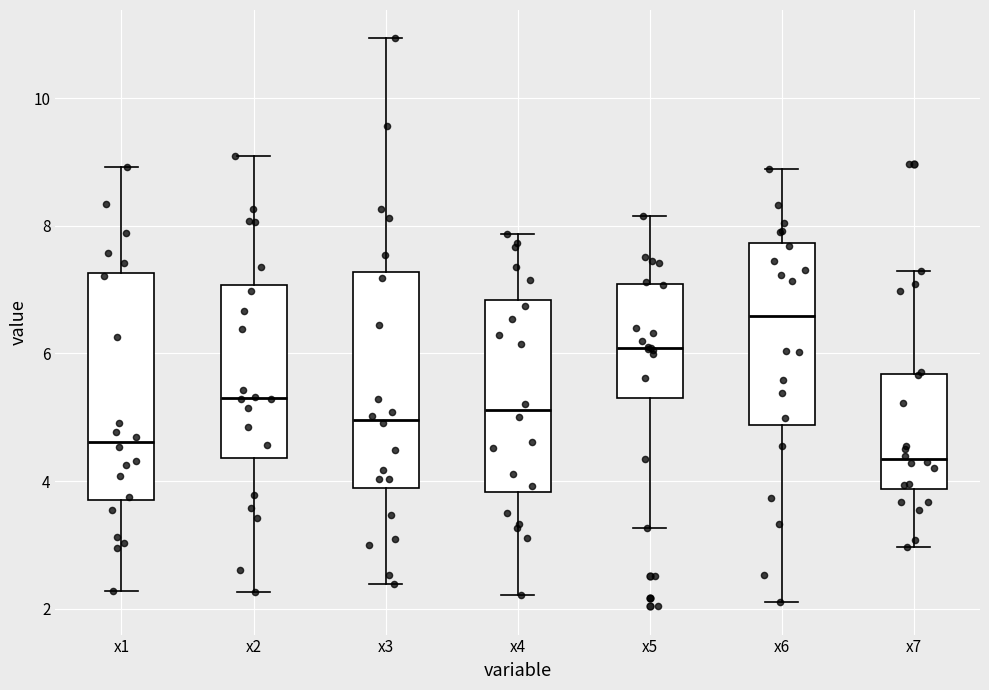

Where is the lower edge of the box for x4 on the y-axis? The values are not printed on the chart, so give them approximately, as read against the axis.

3.8